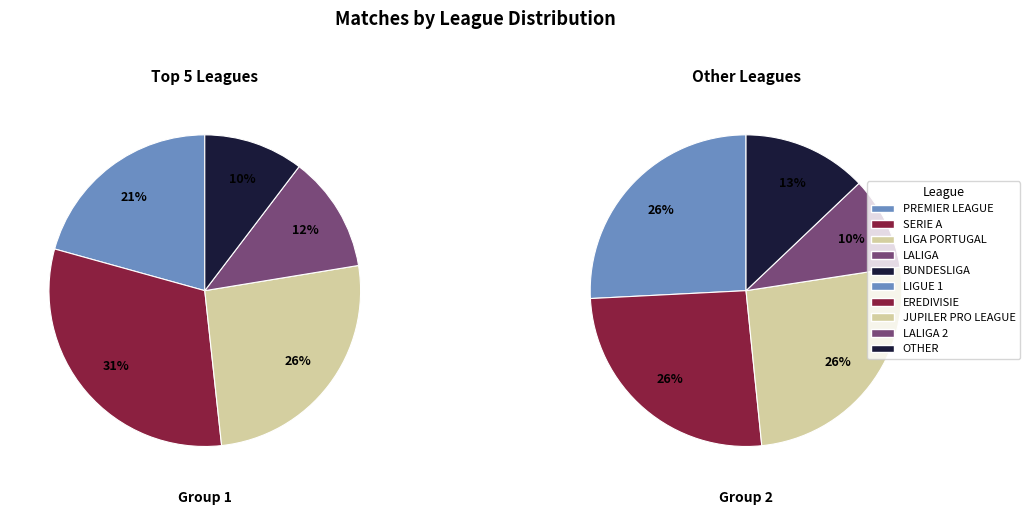

To the nearest percent, what is the average slice percentage?

10%